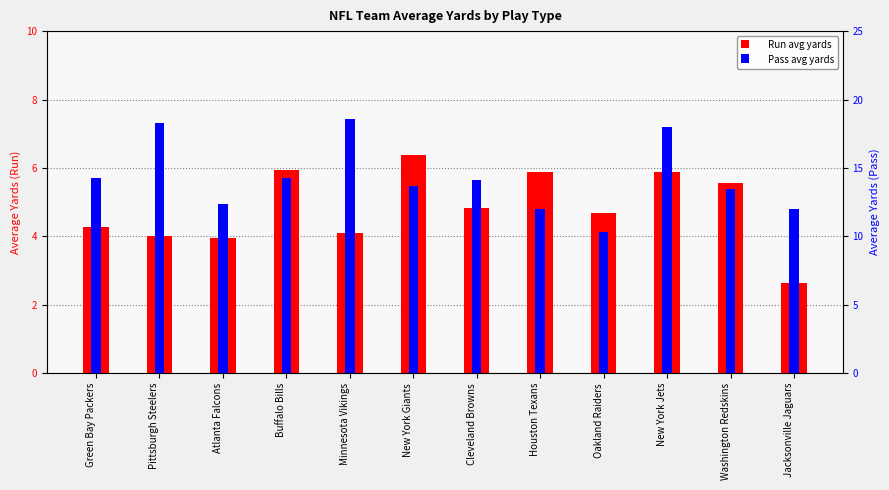

Reading left to right, what are all the values shown in this chart?

Run avg yards: Green Bay Packers=4.3	Pittsburgh Steelers=4.0	Atlanta Falcons=4.0	Buffalo Bills=5.9	Minnesota Vikings=4.1	New York Giants=6.4	Cleveland Browns=4.8	Houston Texans=5.9	Oakland Raiders=4.7	New York Jets=5.9	Washington Redskins=5.5	Jacksonville Jaguars=2.6
Pass avg yards: Green Bay Packers=14.2	Pittsburgh Steelers=18.3	Atlanta Falcons=12.3	Buffalo Bills=14.2	Minnesota Vikings=18.6	New York Giants=13.6	Cleveland Browns=14.1	Houston Texans=12.0	Oakland Raiders=10.3	New York Jets=18.0	Washington Redskins=13.5	Jacksonville Jaguars=12.0